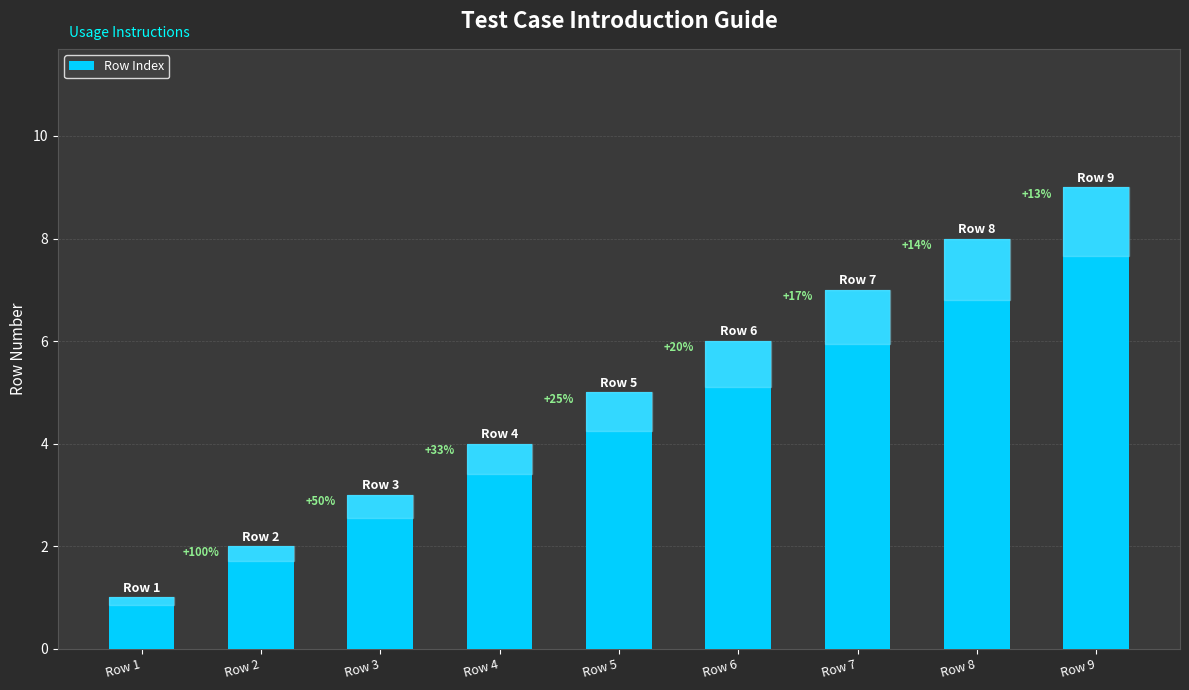

What is the difference between the maximum and minimum values?

8